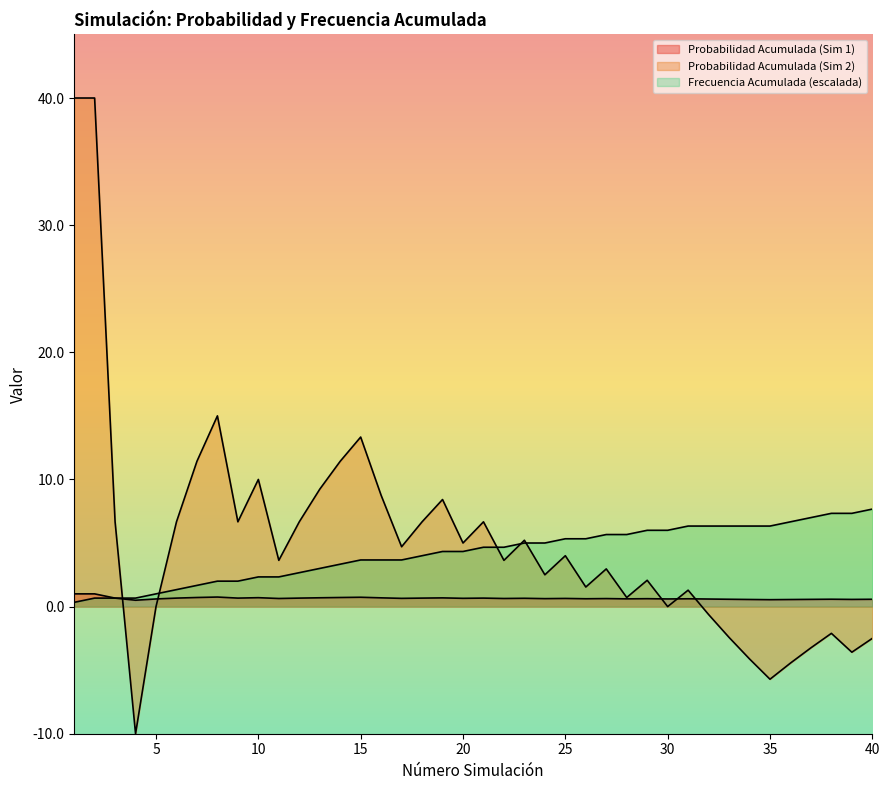

What is the sum of the Frecuencia Absoluta Acumulada values at 38 and 29?

13.3